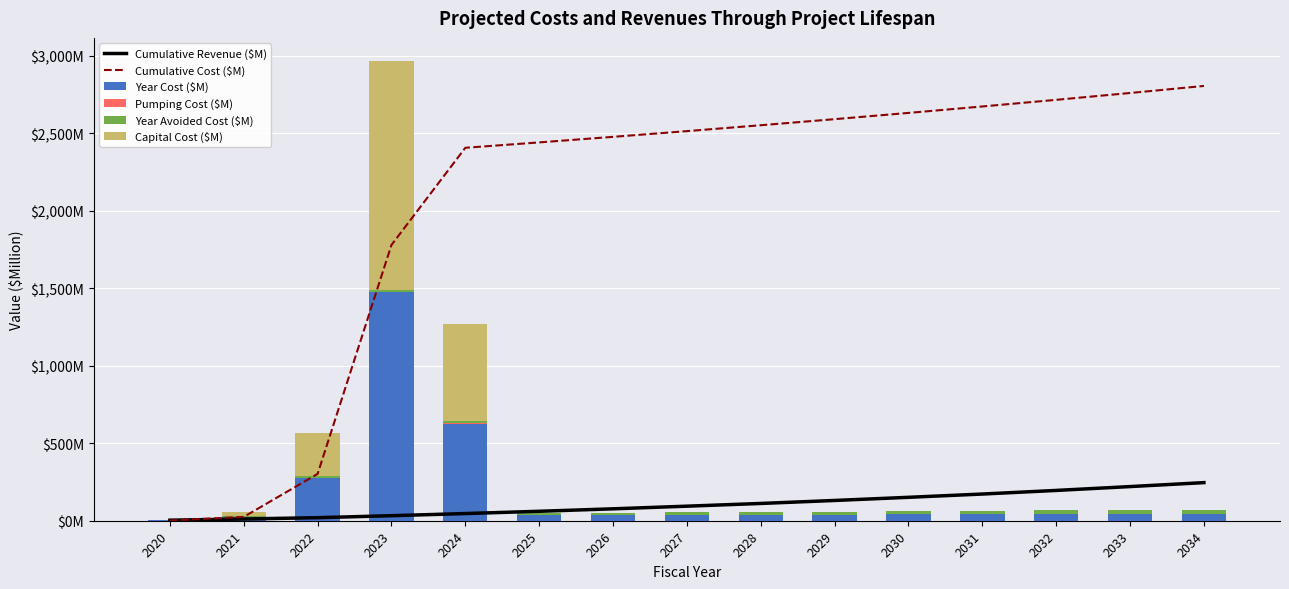

Between 2021 and 2033, which is larger?

2033